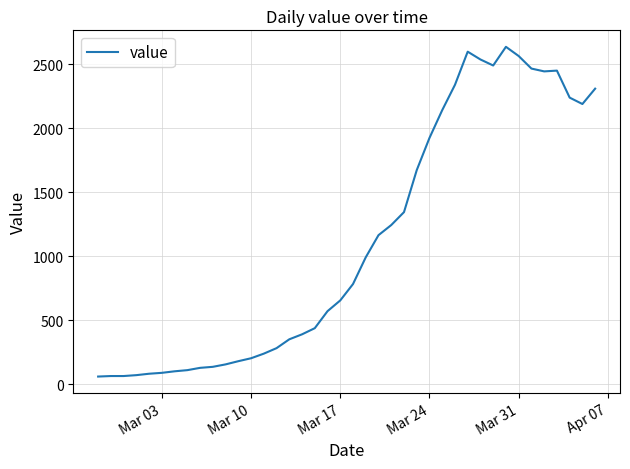

What is the difference between the maximum and minimum values?

2577